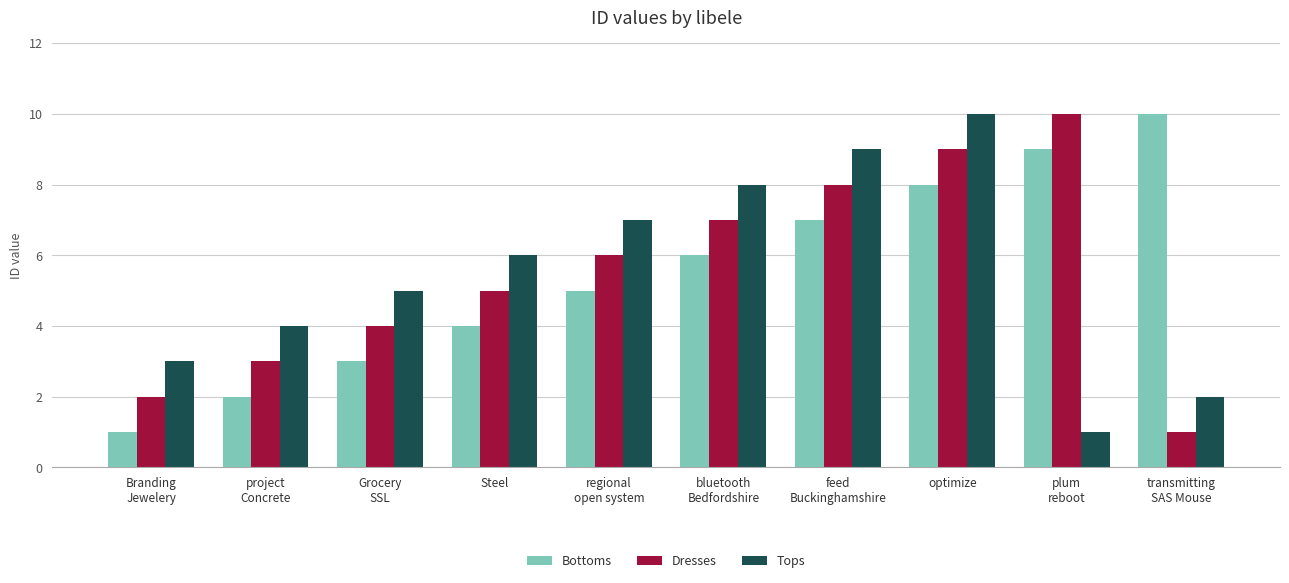

What is the highest value of the Tops series?

10